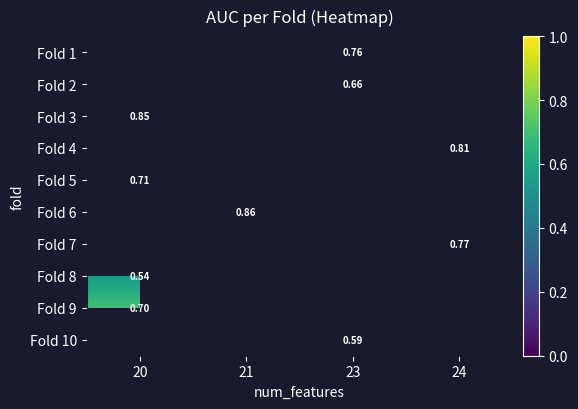

Which category has the highest value in the Fold 4 series?

20